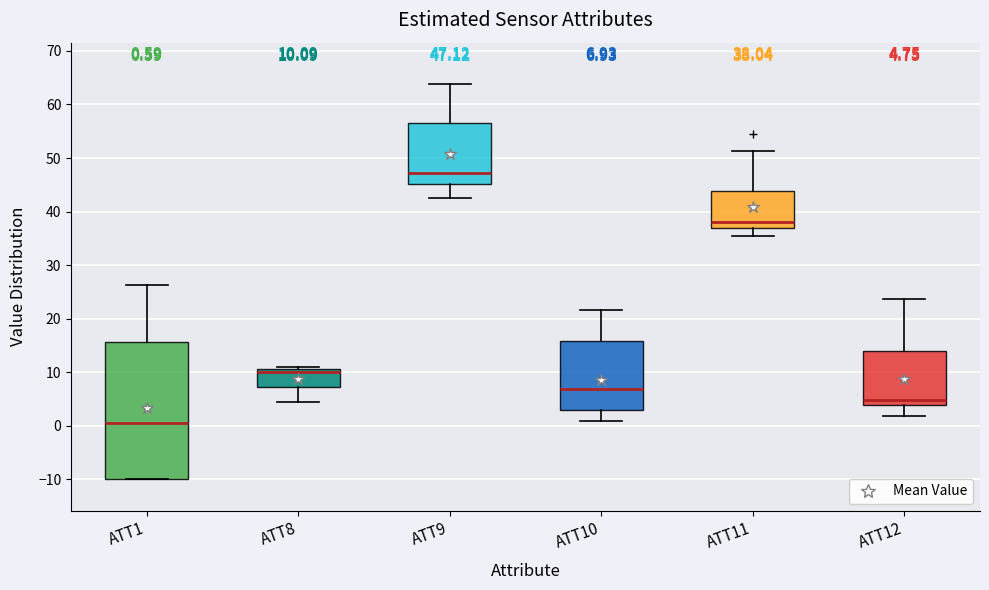

Which box is the tallest, from its lower edge to its upper edge?

ATT1